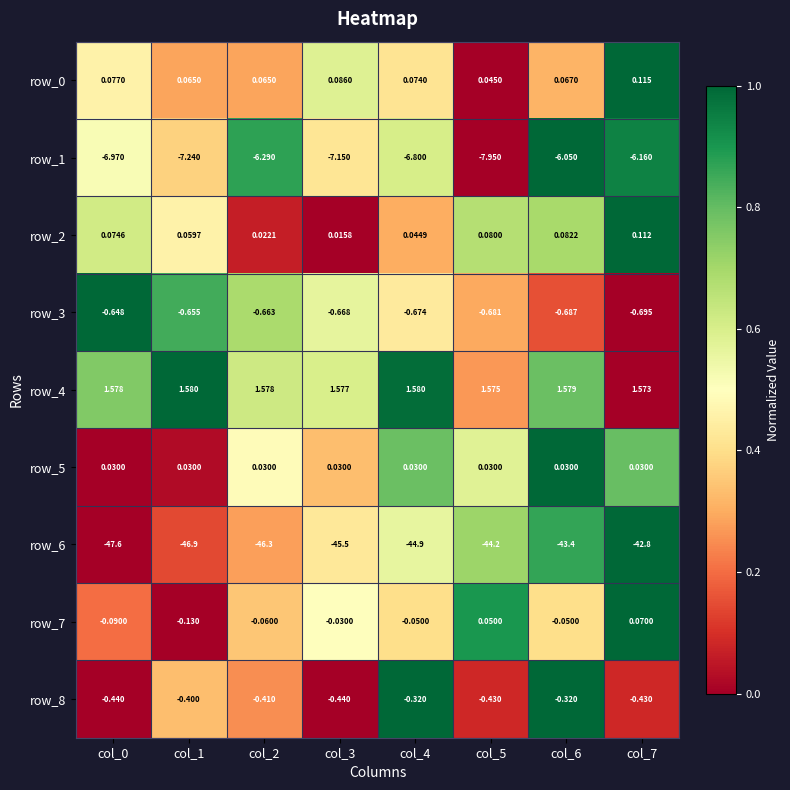

How many positive values does the row_7 series have?

2